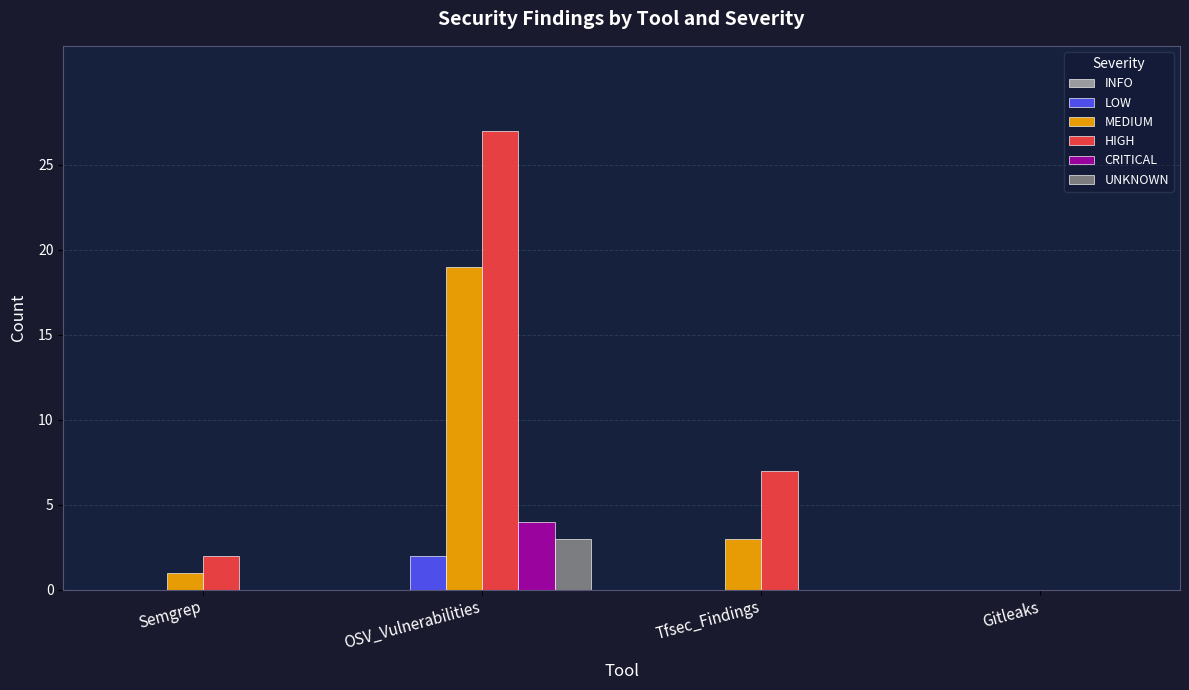

What is the sum of all HIGH values?

36